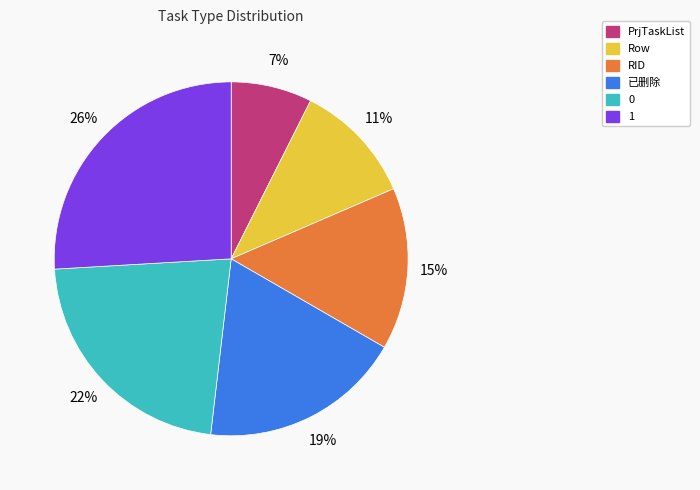

Is the sum of 已删除 and 1 greater than half?

No